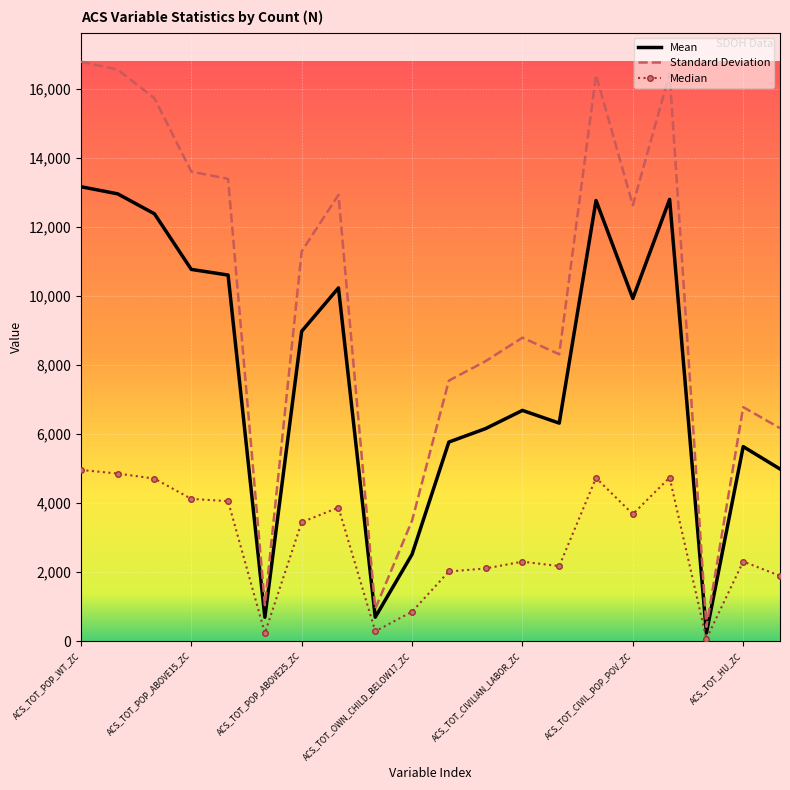

In Median, how many points are lower than both neighbors (excluding endpoints)?

5